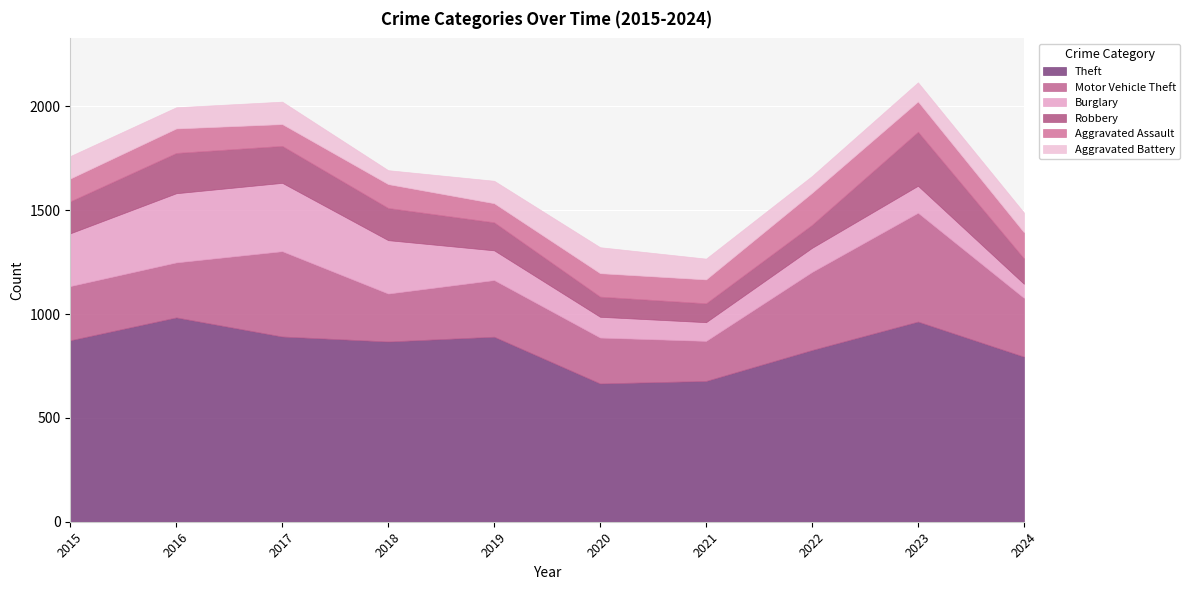

What is the difference between the highest and lowest values at 2020?

569